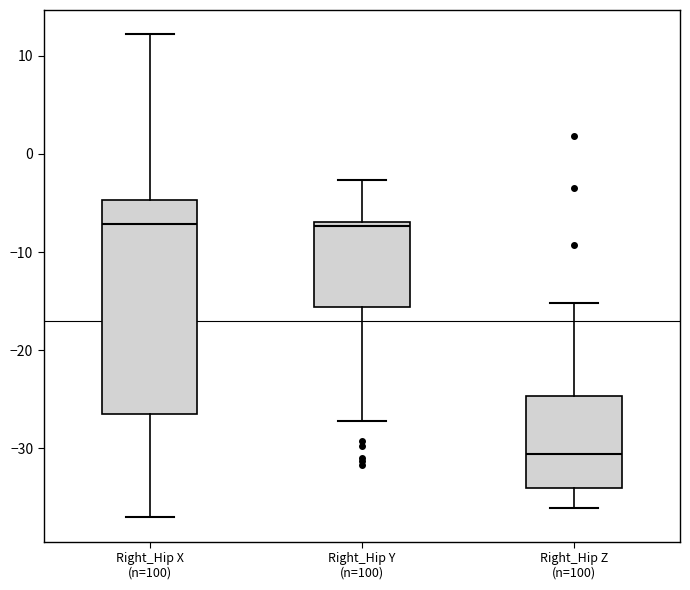

Where does the upper whisker of the box for Right_Hip X (n=100) end on the y-axis? The values are not printed on the chart, so give them approximately, as read against the axis.

12